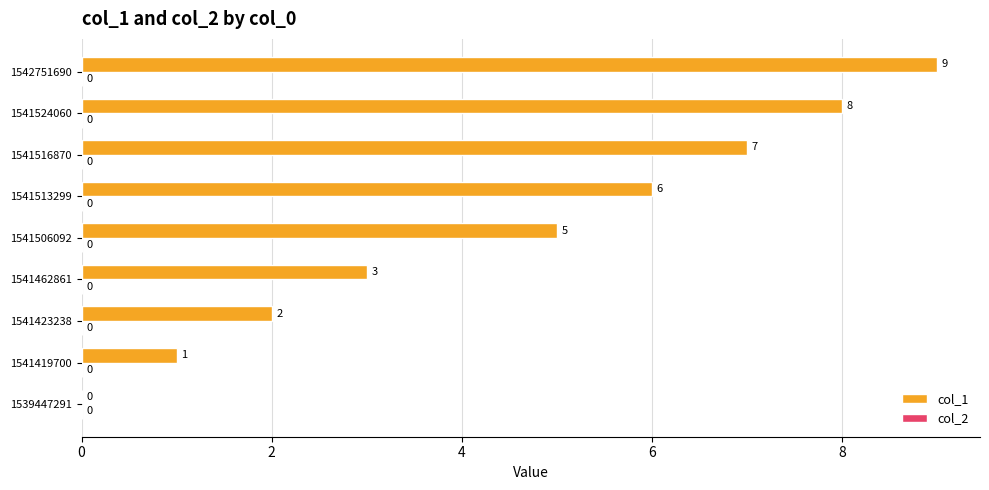

Which has a higher value, 1541462861 or 1542751690?

1542751690